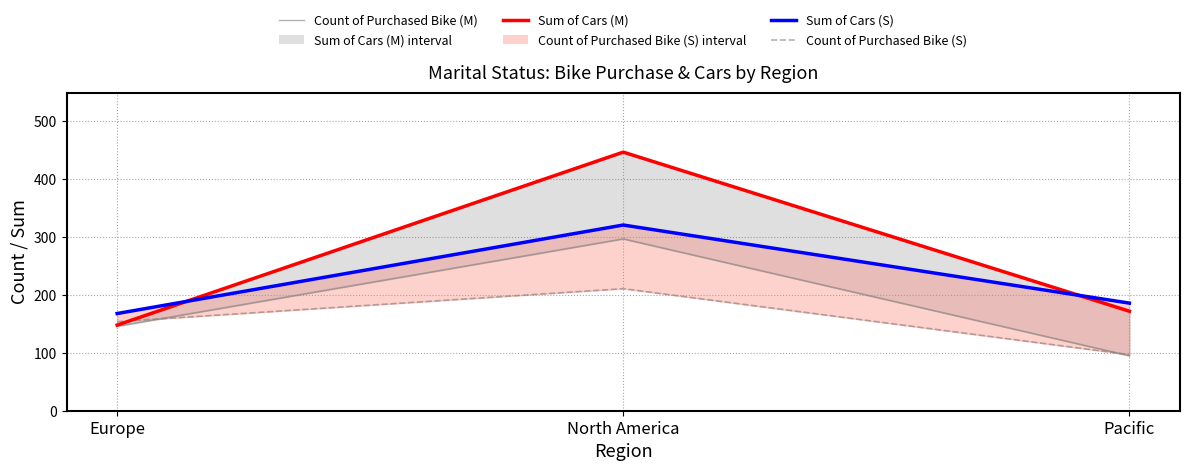

Reading right to left, what are all the values shown in this chart?

Sum of Cars (M): Pacific=172	North America=447	Europe=148
Sum of Cars (S): Pacific=186	North America=321	Europe=168
Count of Purchased Bike (M): Pacific=95	North America=297	Europe=146
Count of Purchased Bike (S): Pacific=97	North America=211	Europe=154